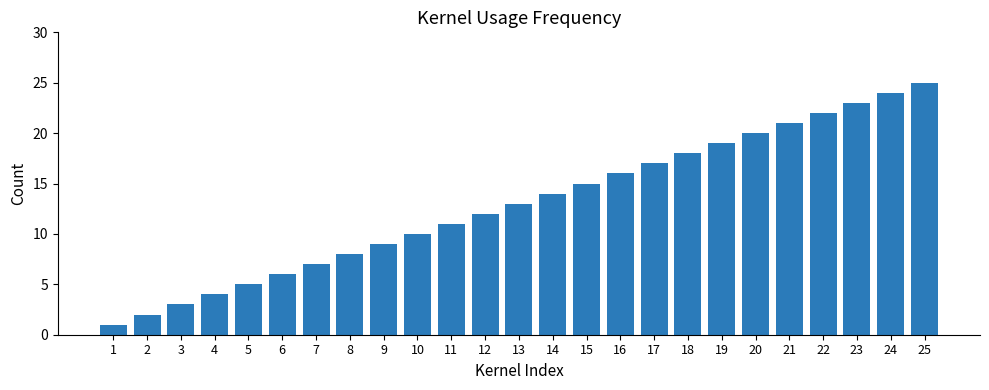

Are the bars grouped side by side (vs. stacked)?

No